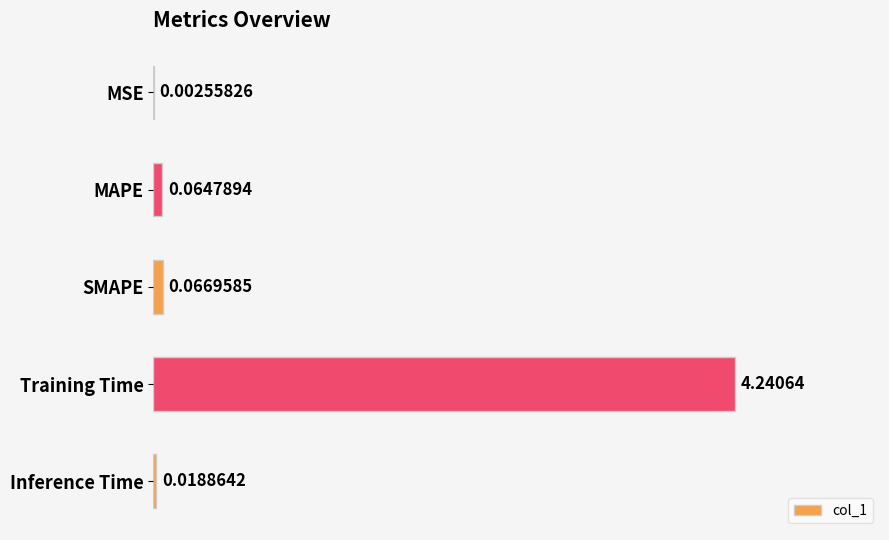

At which category does the chart reach its peak across all series?

Training Time